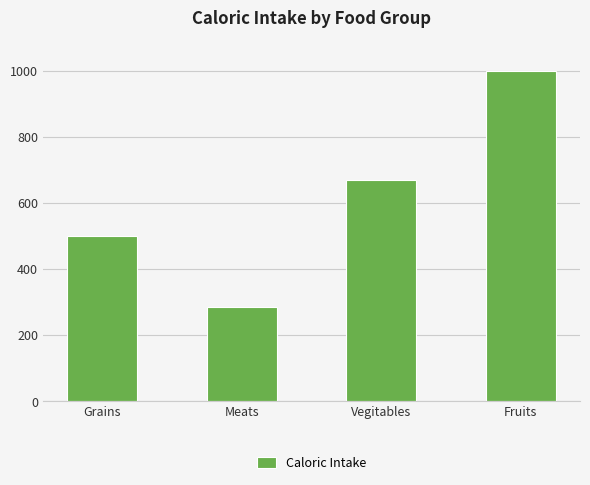

How many data points does each series have?

4